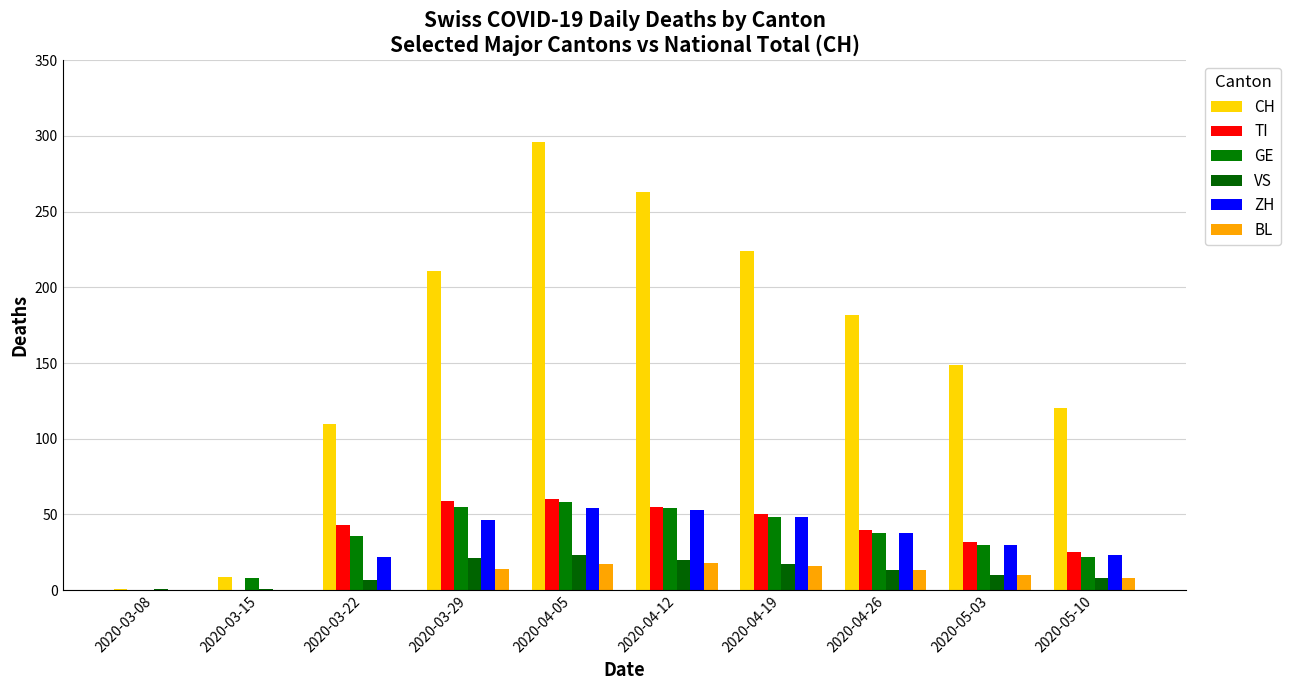

How many categories are shown in the chart?

10